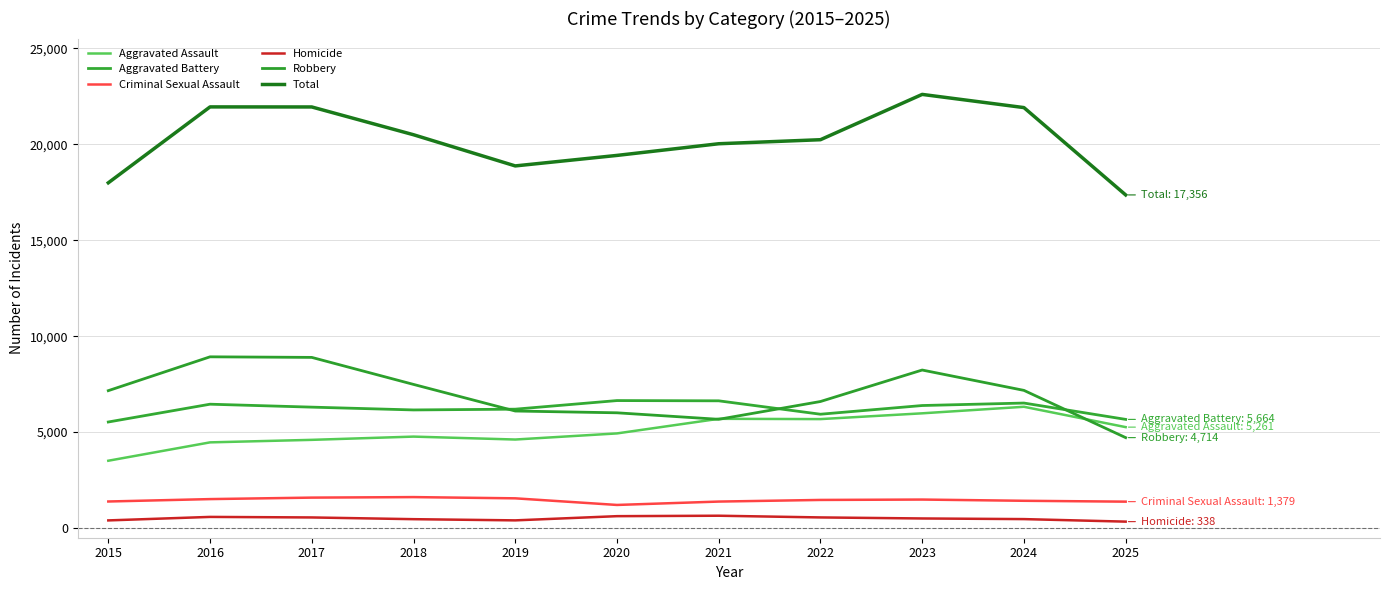

The value of Aggravated Battery at 2023 is 1575. True or false?

False